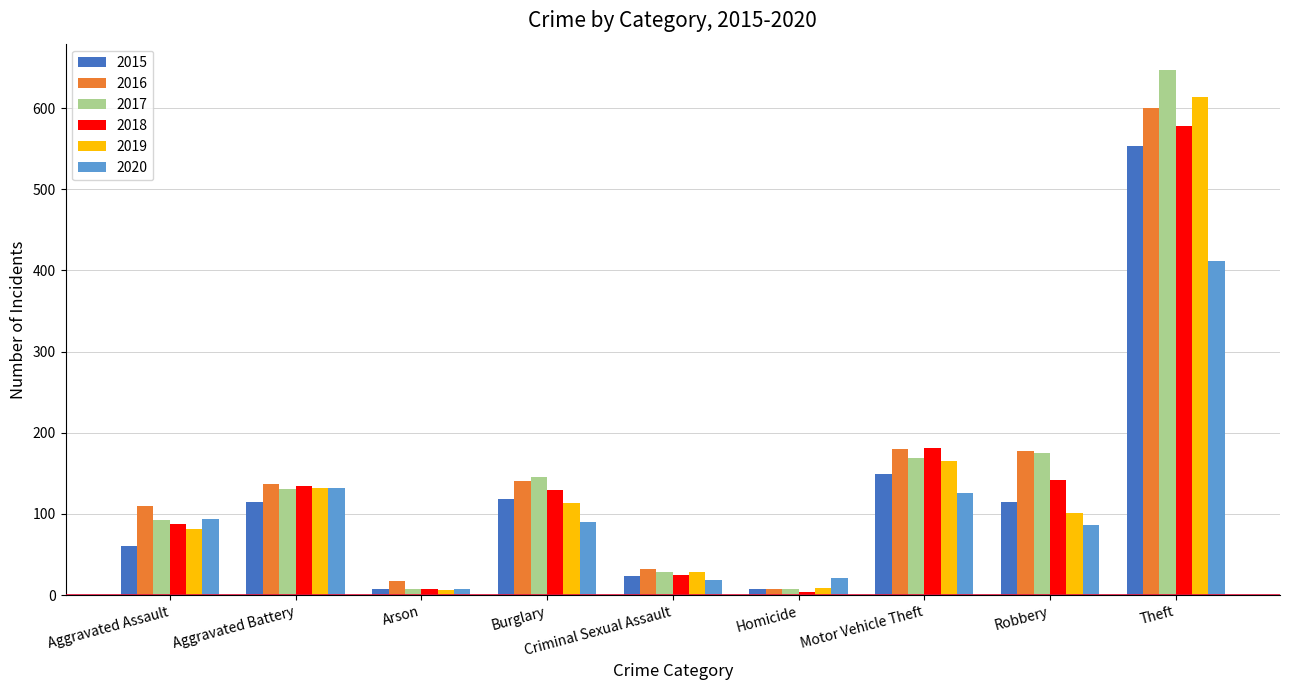

Where is 2020 nearest to the value 209?

Aggravated Battery